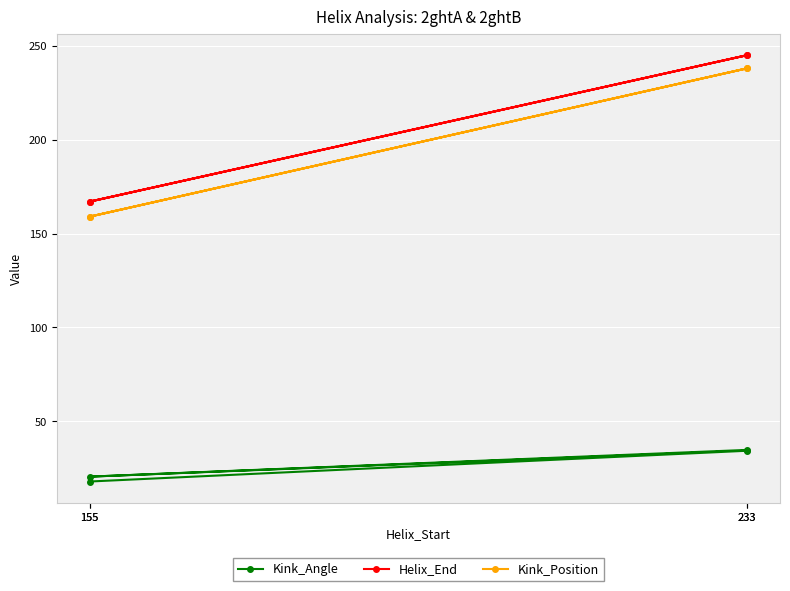

The Kink_Angle series shows 17.9 at 155. True or false?

True